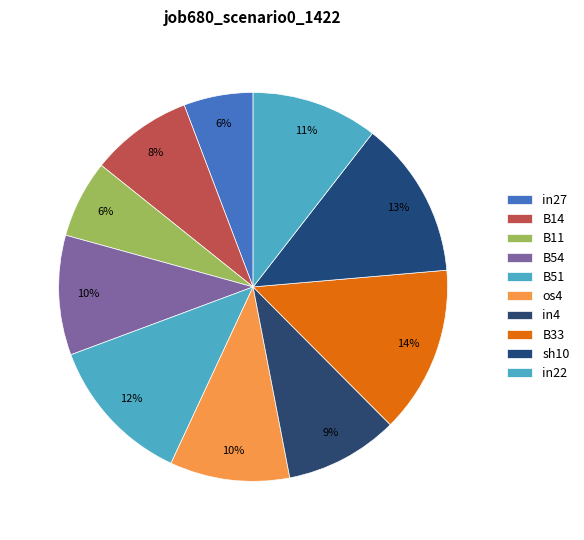

Do B14 and os4 together represent more than half of the pie?

No